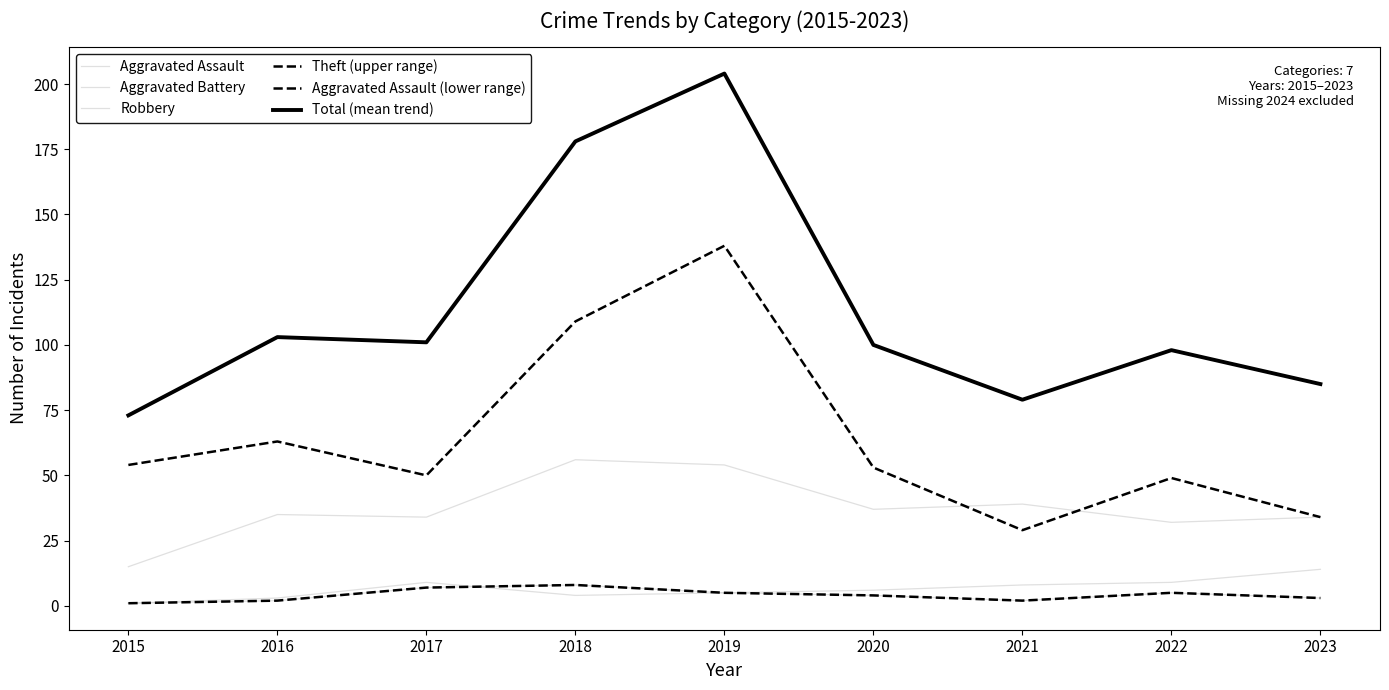

Which has a higher value, 2015 or 2020?

2020